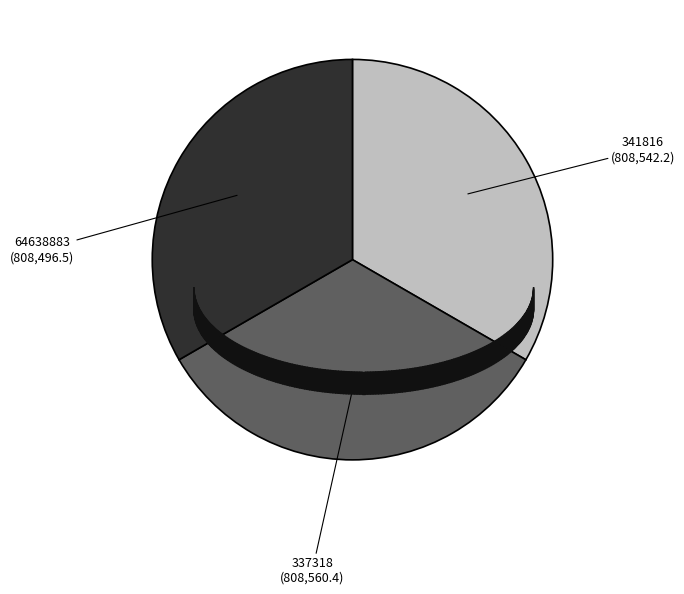

Approximately how many times larger is the value at 64638883 compared to 341816?

1.0